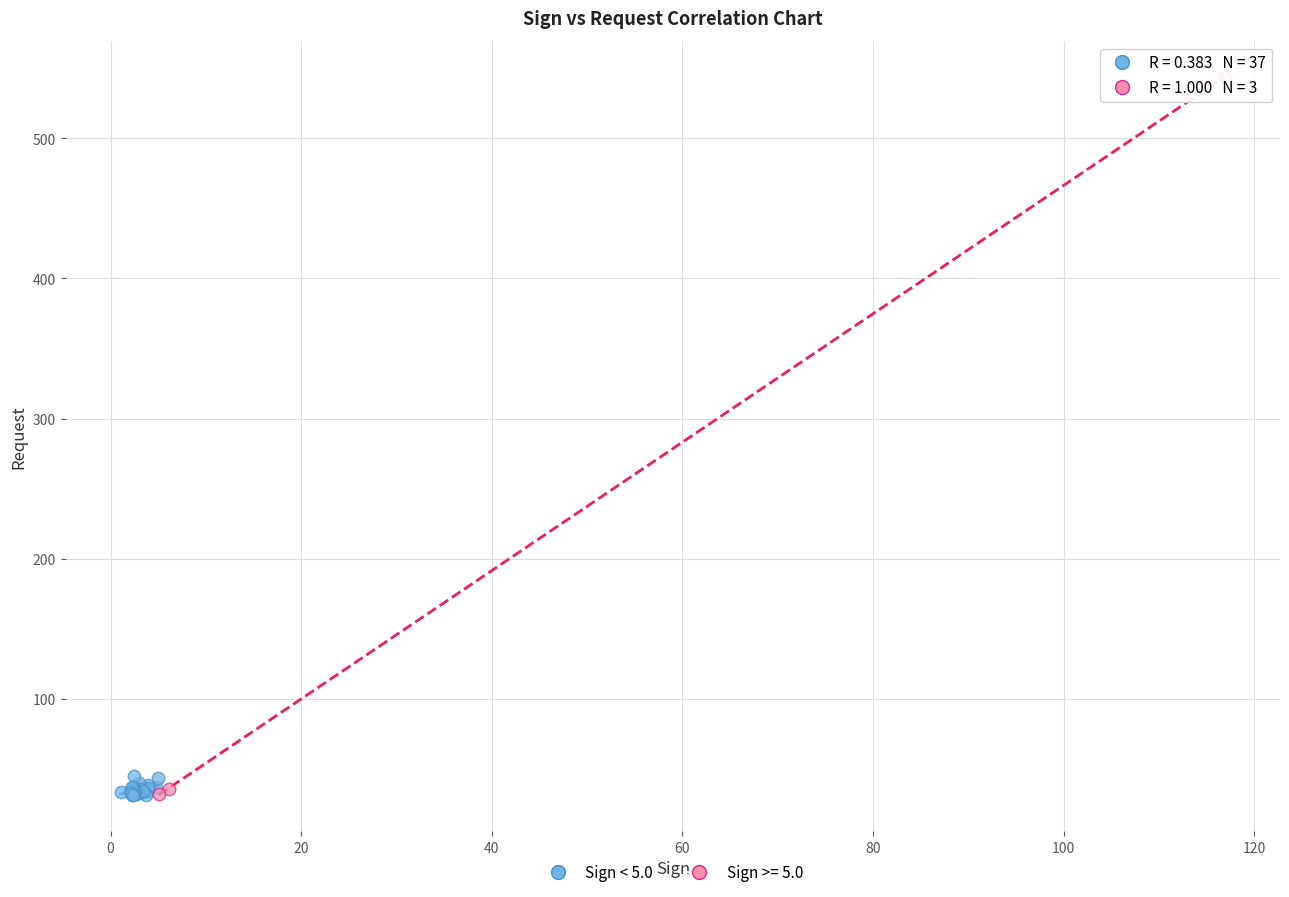

Which series reaches the maximum Y coordinate?

Sign >= 5.0